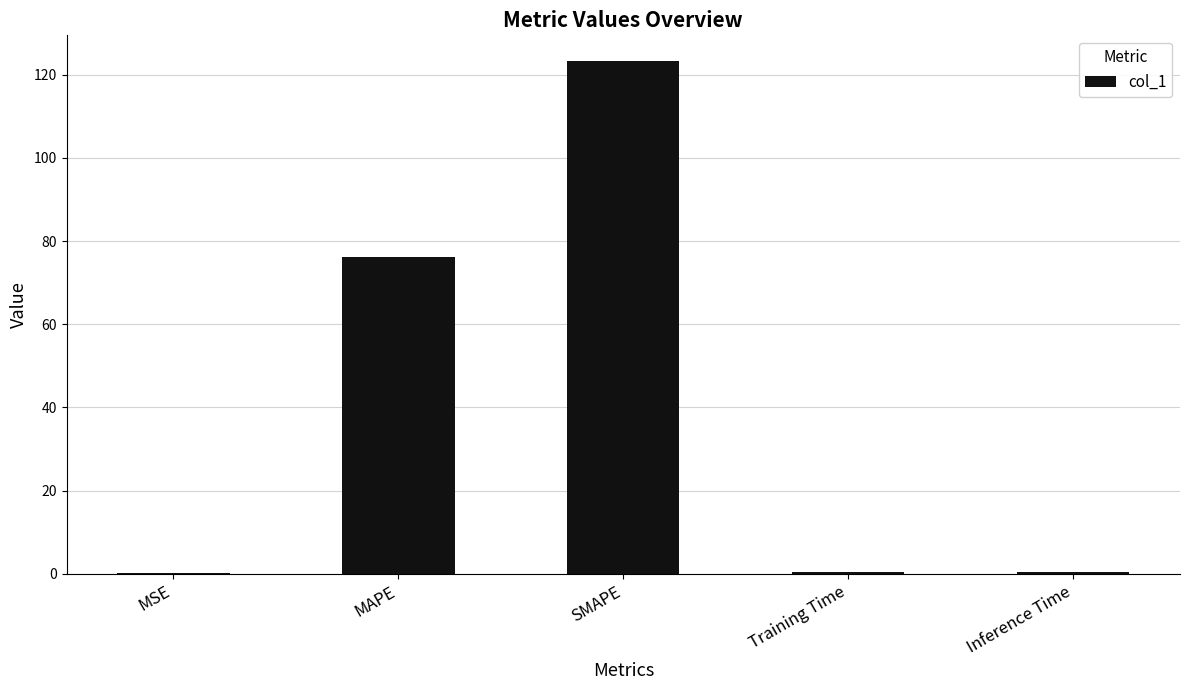

Is it true that the value at SMAPE is 123.3?

True